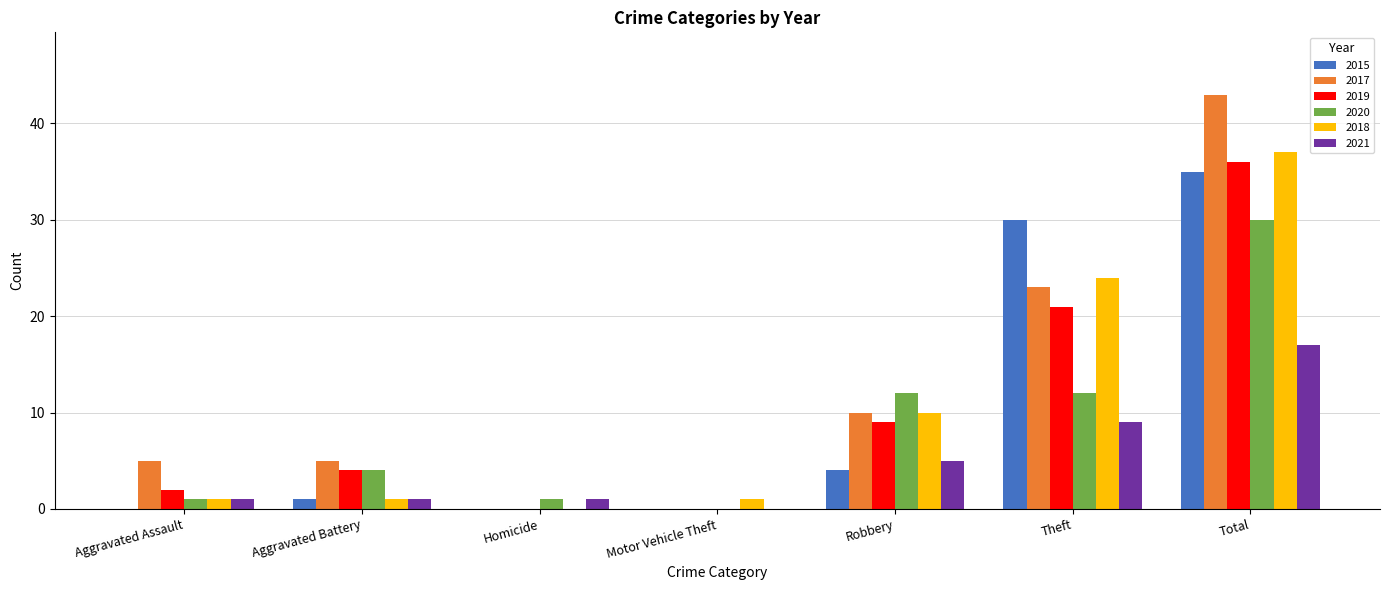

Are the bars grouped side by side (vs. stacked)?

Yes